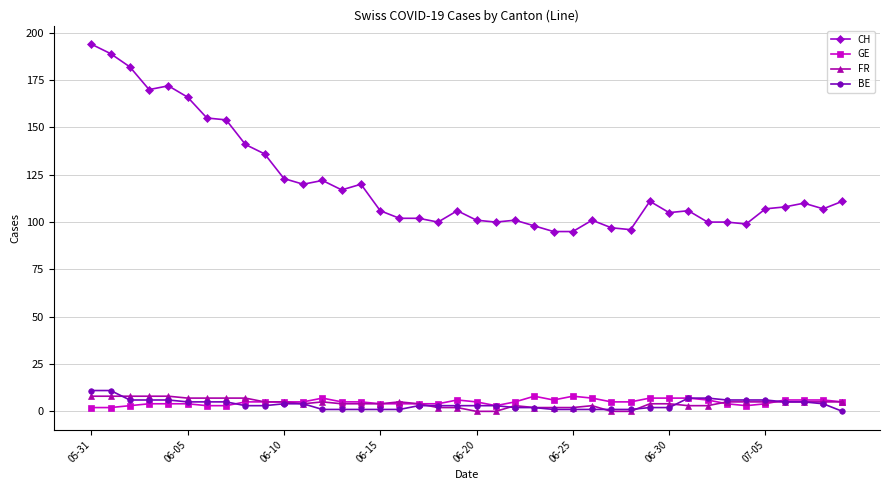

True or false: CH and BE intersect in this chart.

False